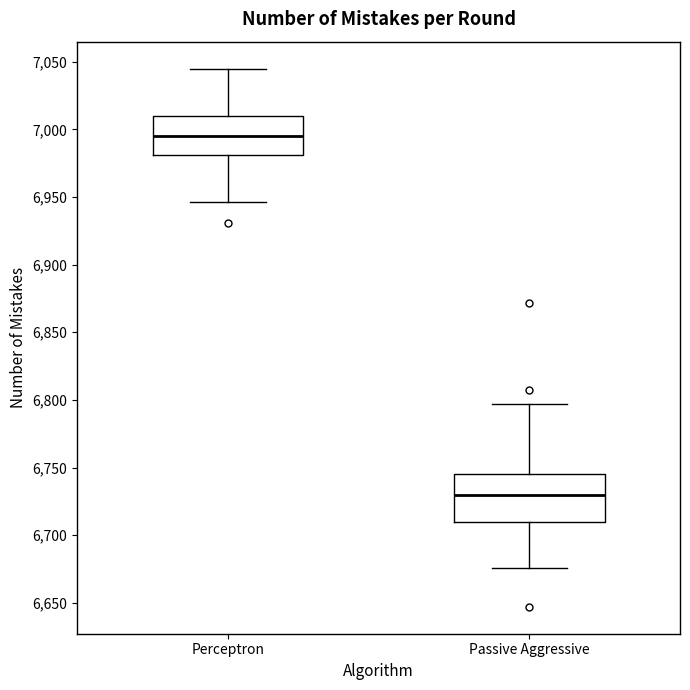

Comparing the boxes themselves (not the whiskers), which one is the tallest?

Passive Aggressive